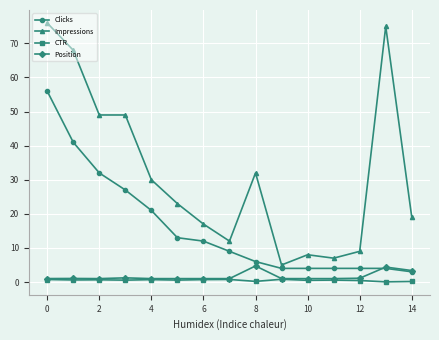

Is this an area chart (filled region under the line)?

No